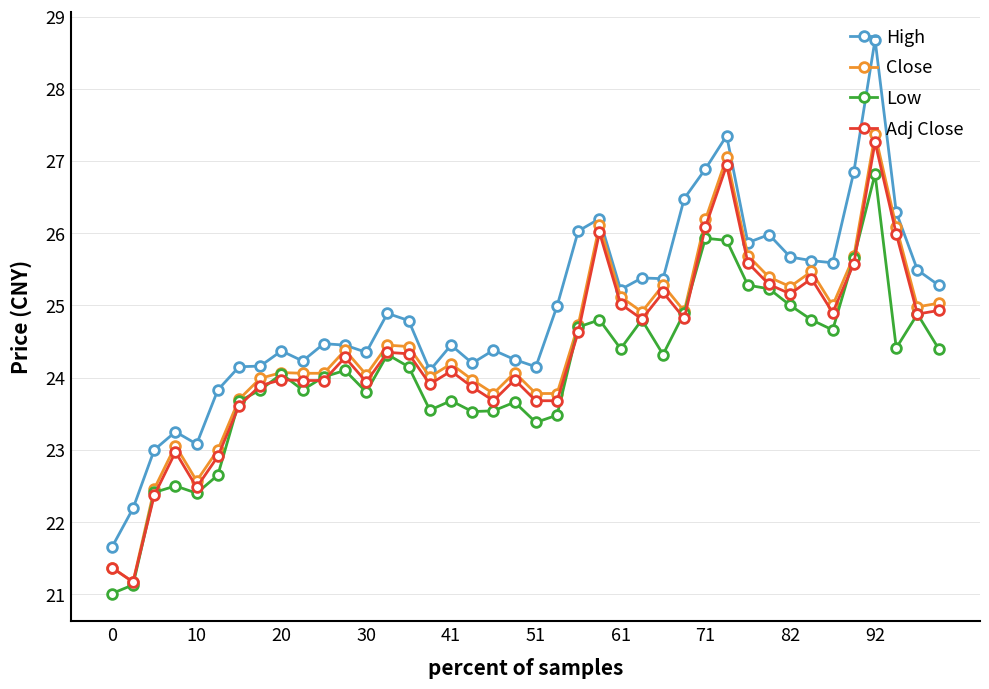

Which series has the largest range (max minus min)?

High